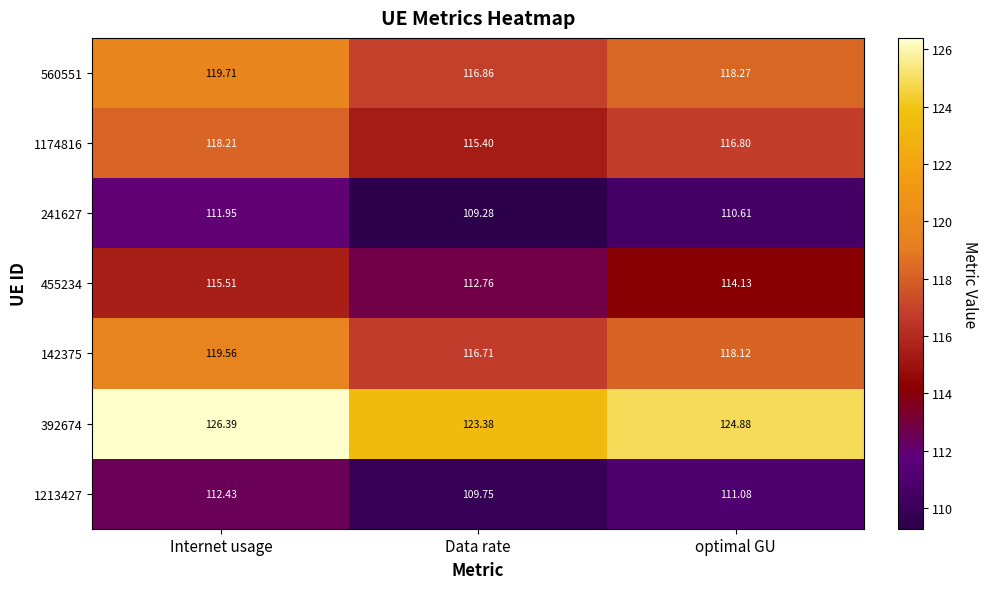

Is the value of 142375 at optimal GU greater than the value of 455234 at optimal GU?

Yes